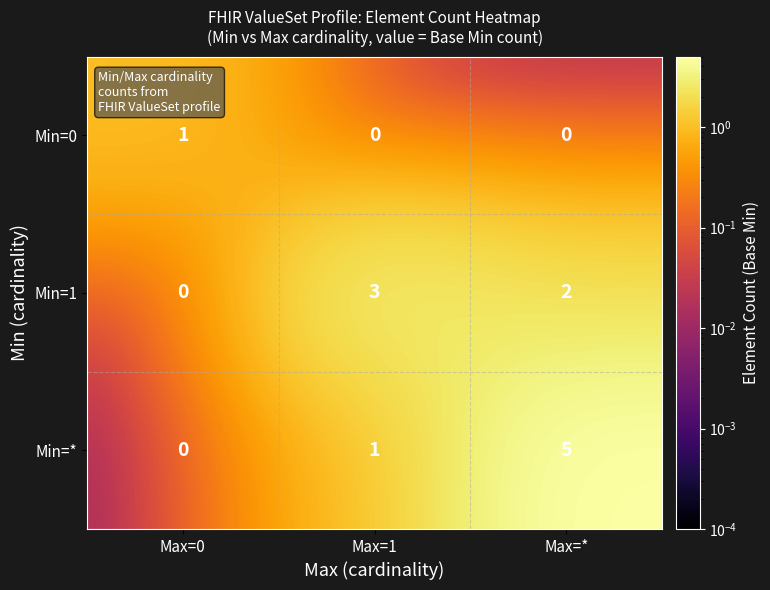

Rank the series at Max=1 from highest to lowest value.

Min=1, Min=*, Min=0